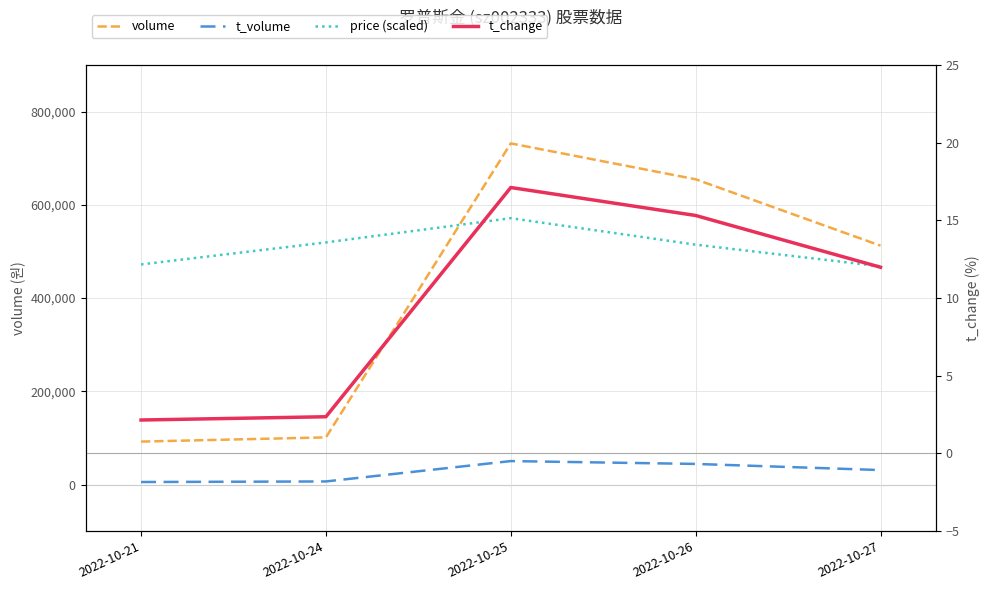

Is the value of t_change at 2022-10-27 greater than the value of price (scaled) at 2022-10-27?

No